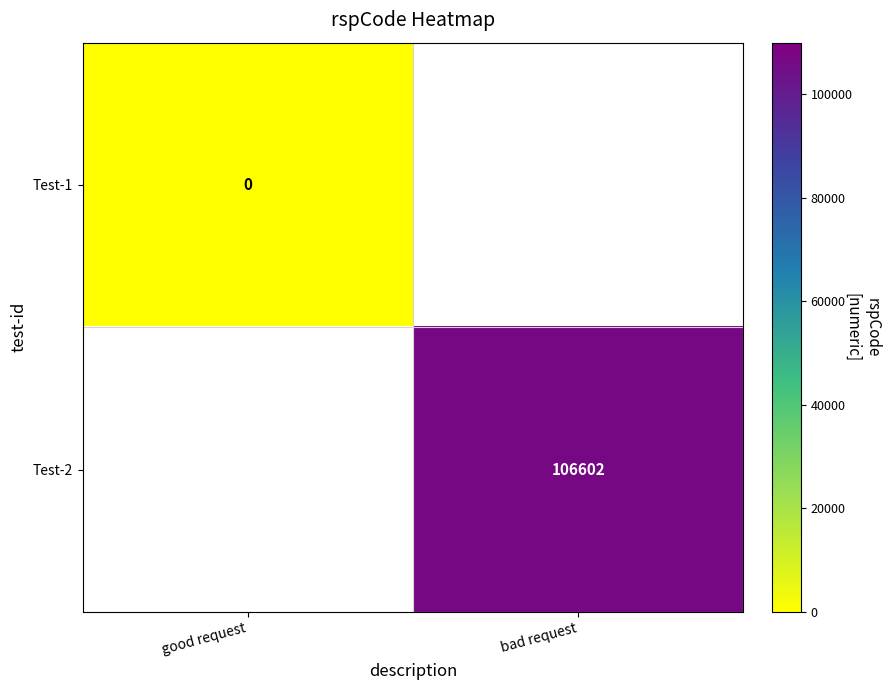

The Test-2 series shows 71056 at bad request. True or false?

False